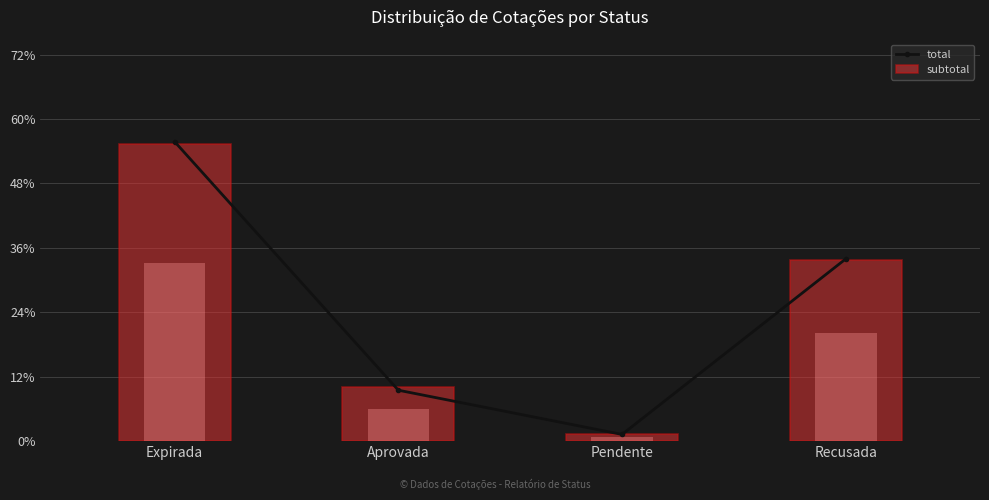

What is the value of the total bar at the 2nd from the left?

9.4